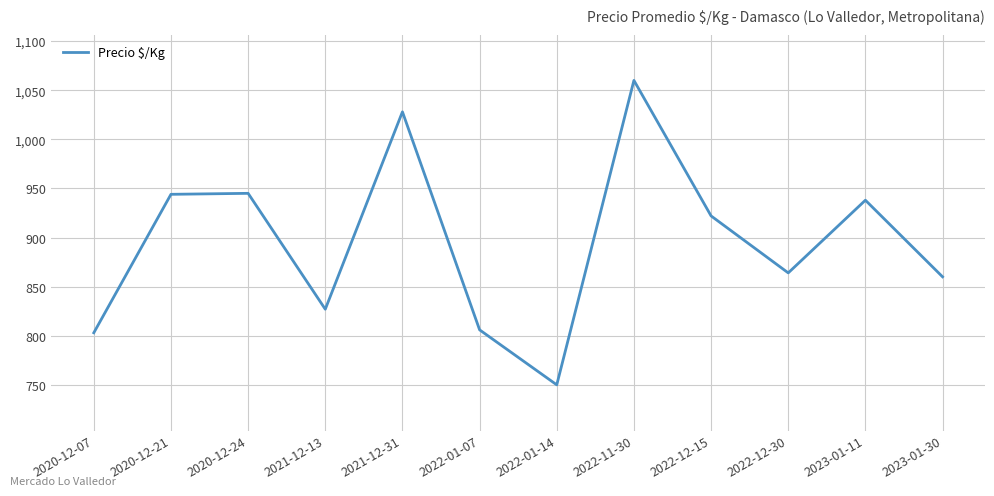

Read the value at 2022-01-14.

750